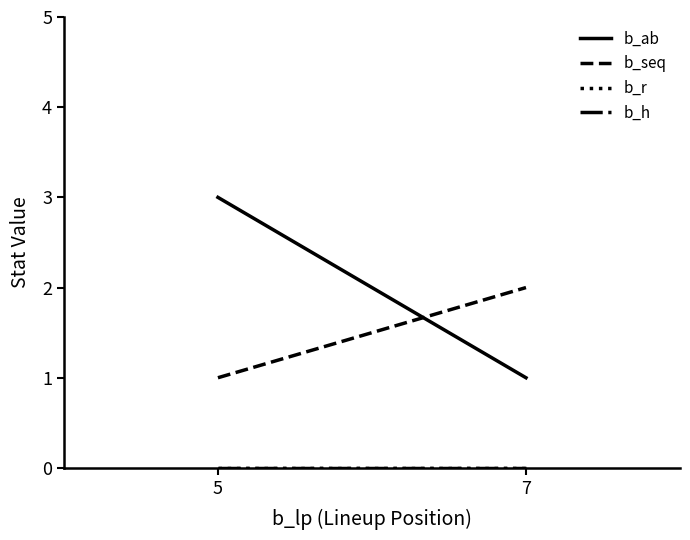

At 7, list the series in order from smallest to largest.

b_r, b_h, b_ab, b_seq